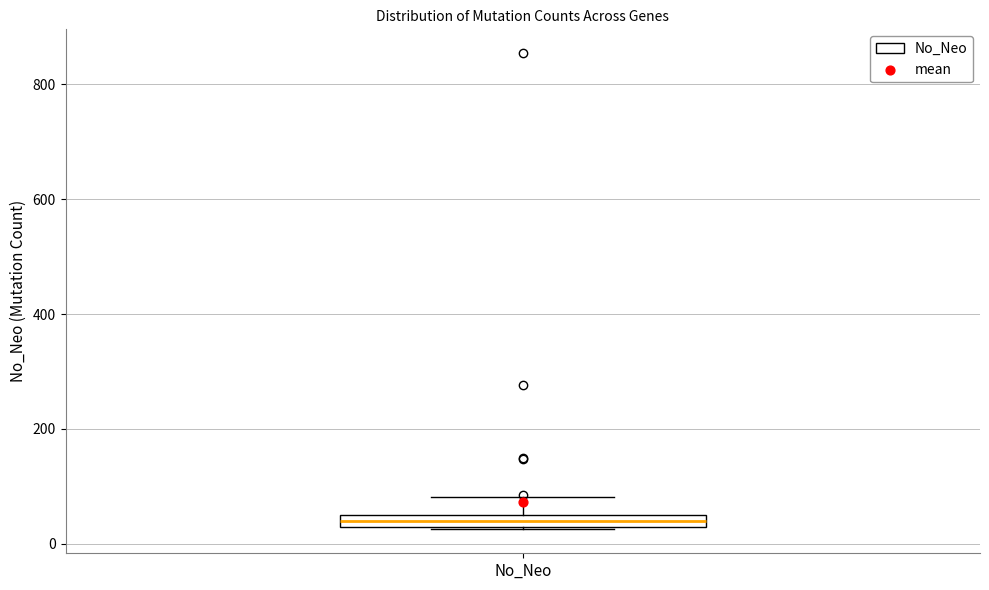

Where is the upper edge of the box for No_Neo on the y-axis? The values are not printed on the chart, so give them approximately, as read against the axis.

60